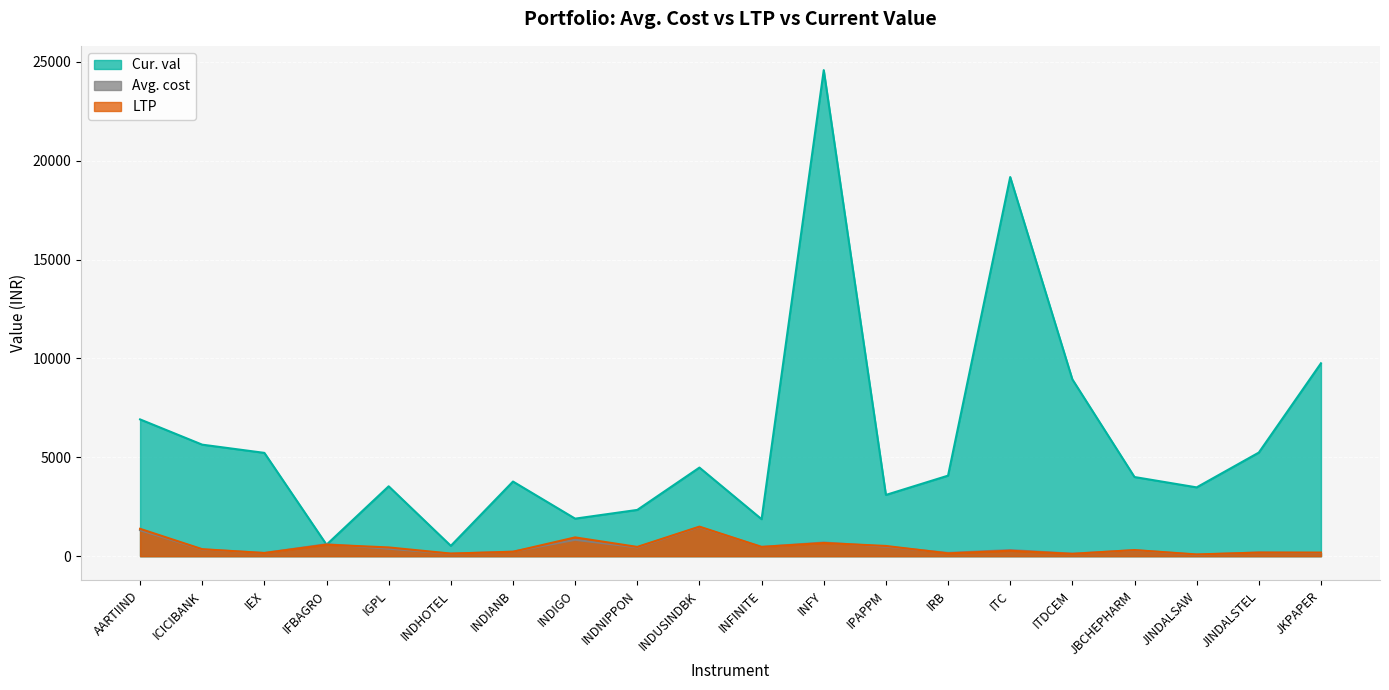

What are all the series names shown in the legend?

Cur. val, Avg. cost, LTP